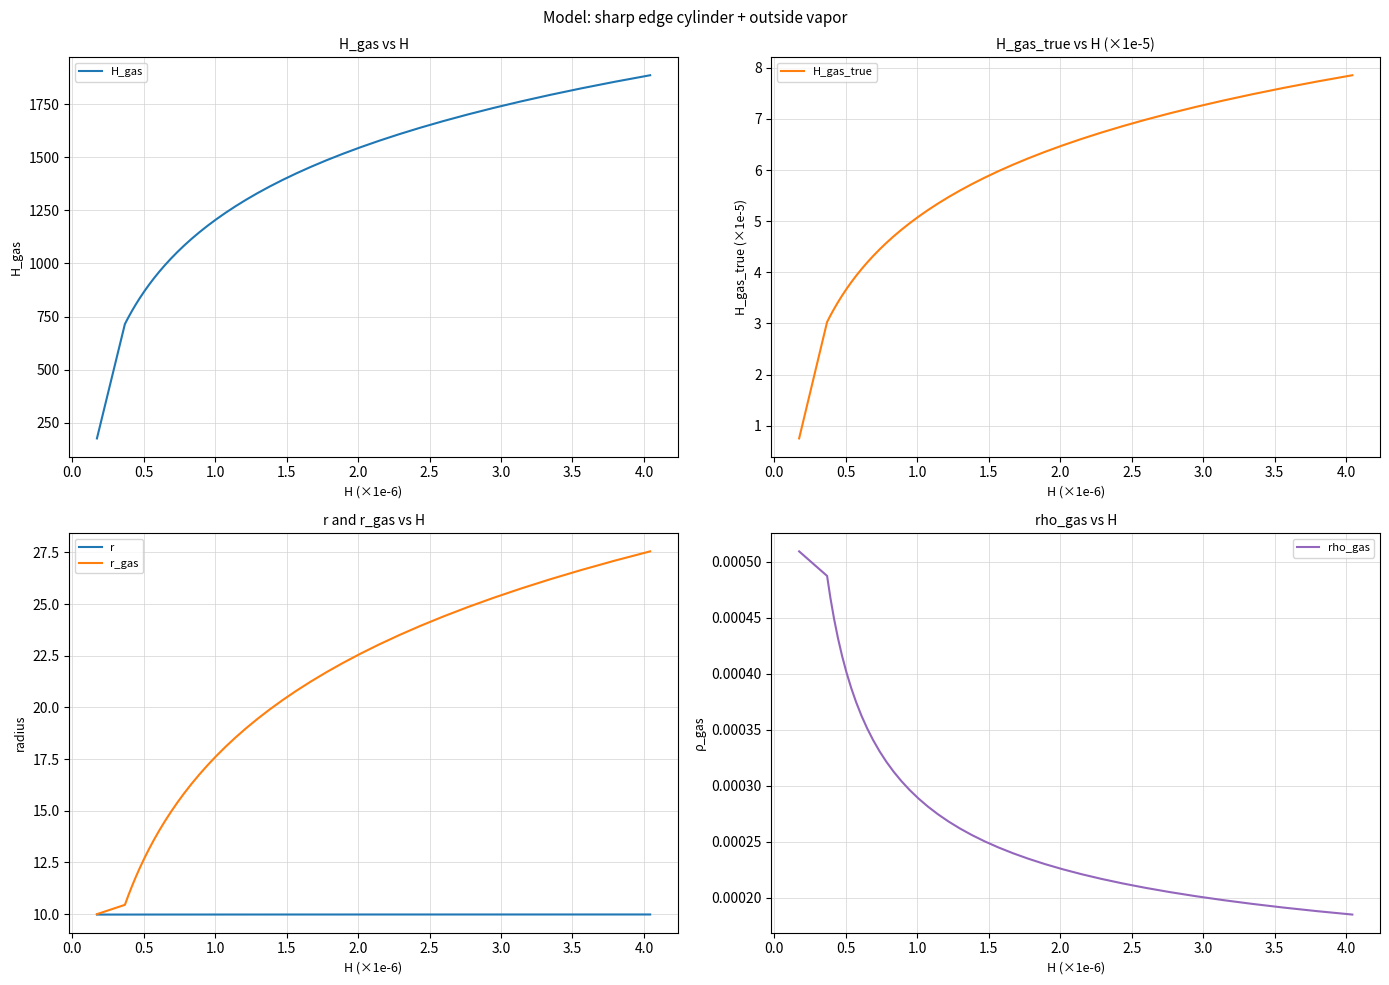

What is the lowest value of the r_gas series?

10.0